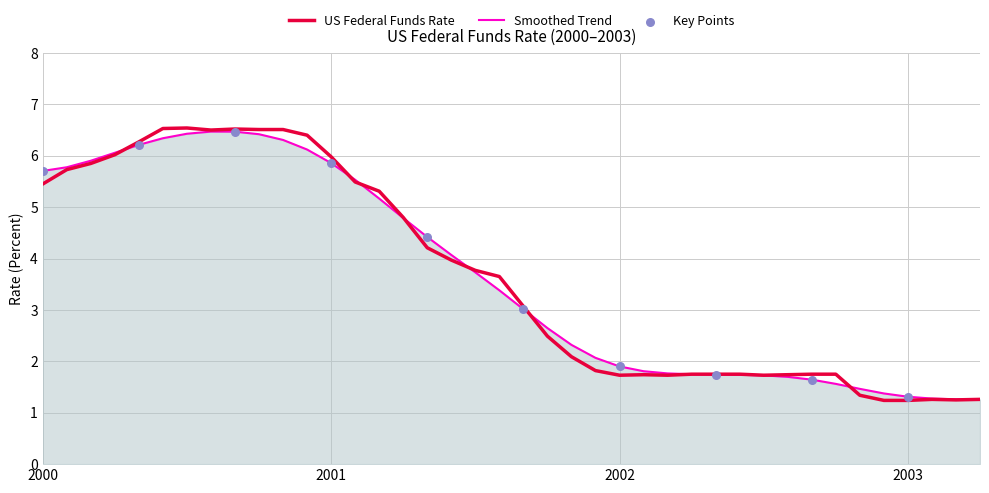

Which series has the widest spread of values?

US Federal Funds Rate